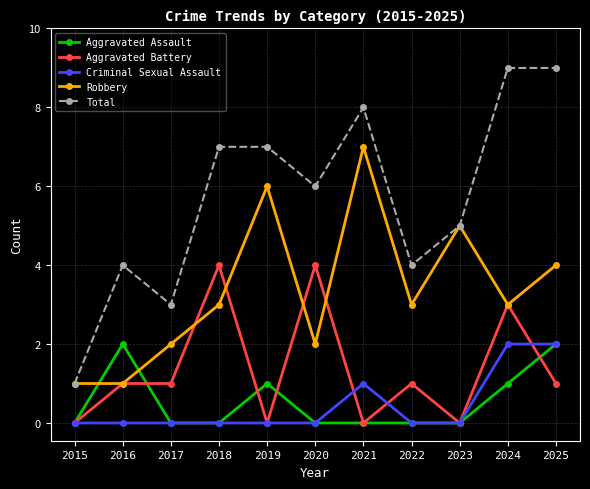

What is the highest value of the Aggravated Battery series?

4